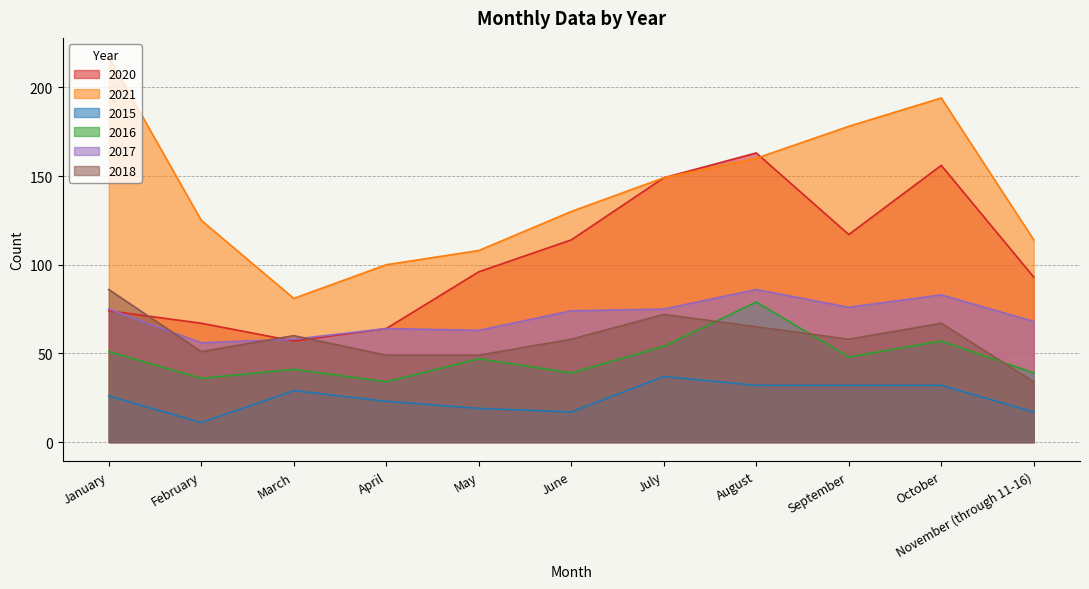

At which category is the sum across all series the highest?

October